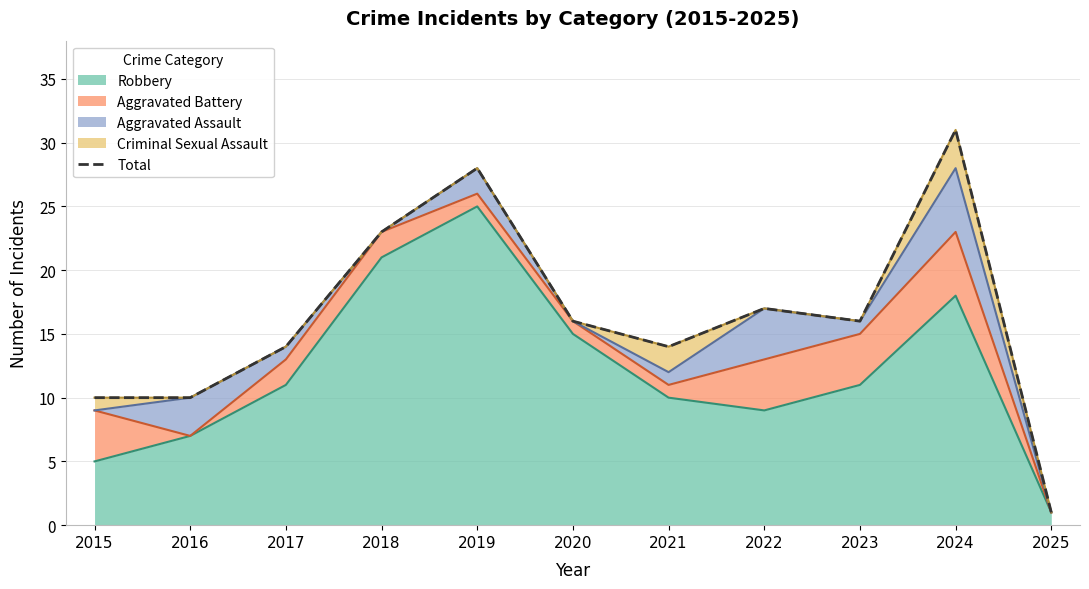

How many lines are shown in the chart?

1